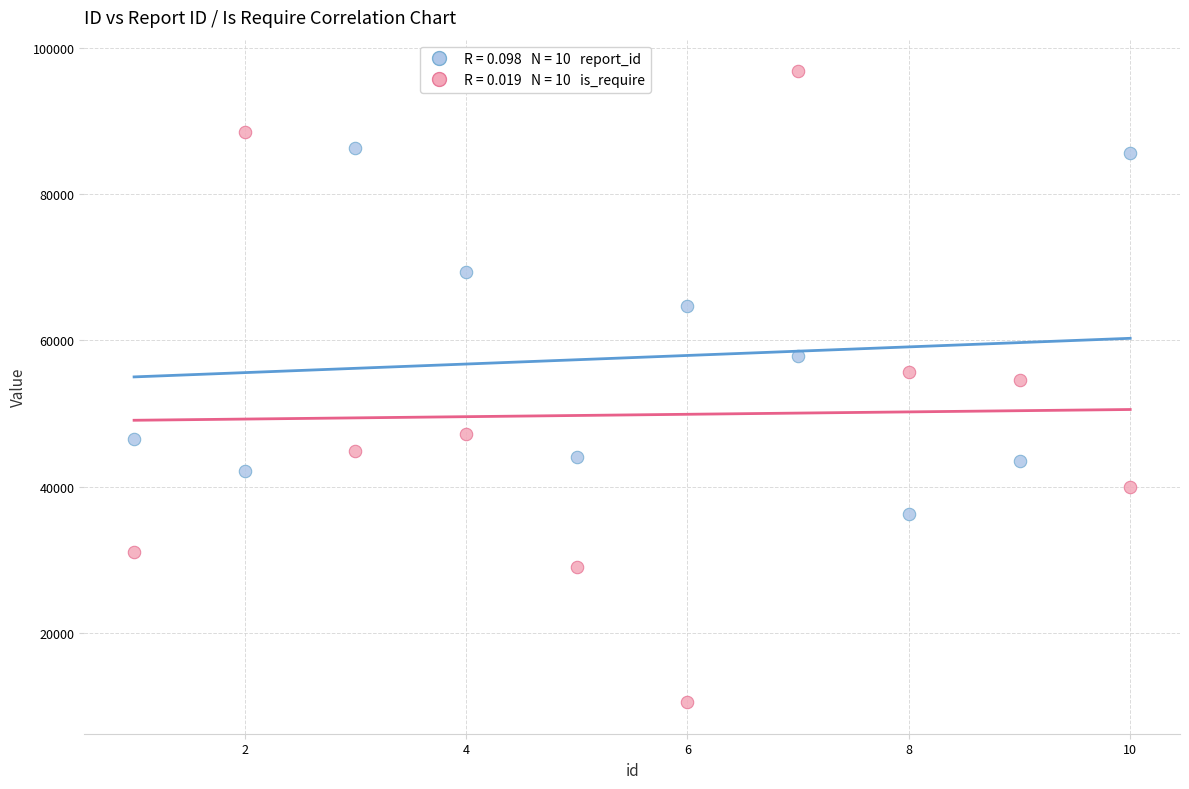

Across all data points, what is the range of Y values (max minus min)?

86323